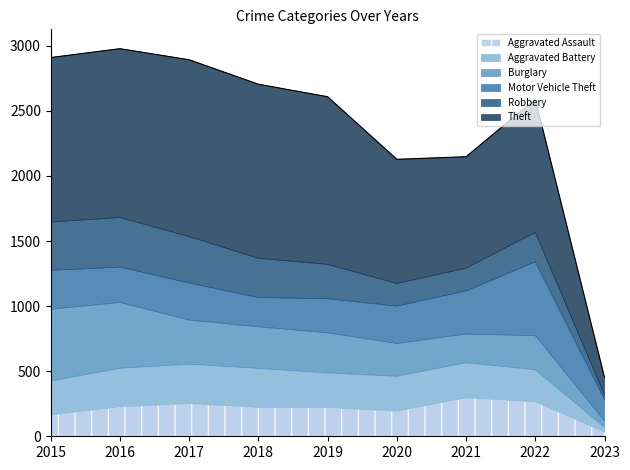

How many interior local peaks does the Aggravated Battery series have?

2